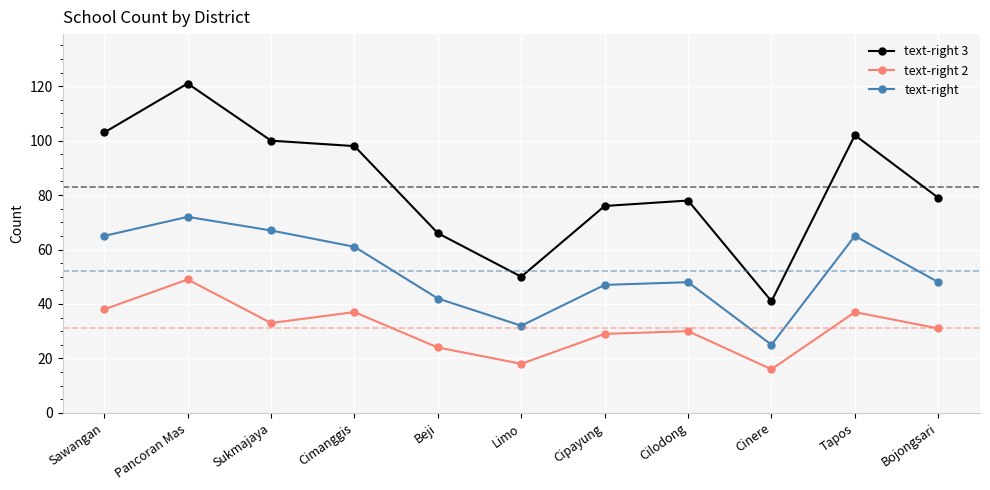

What is the difference between the text-right 2 values at Bojongsari and Cinere?

15